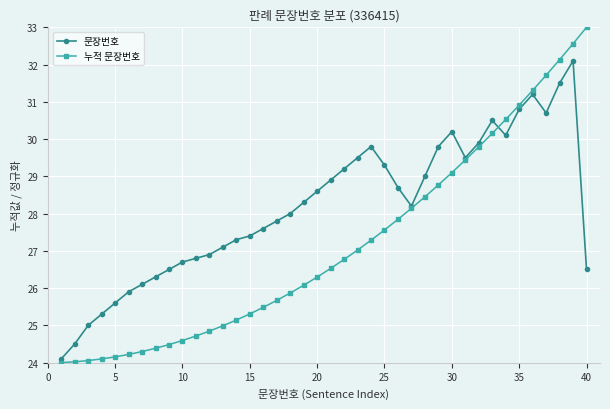

True or false: 문장번호 has more than 0 interior local peaks.

True